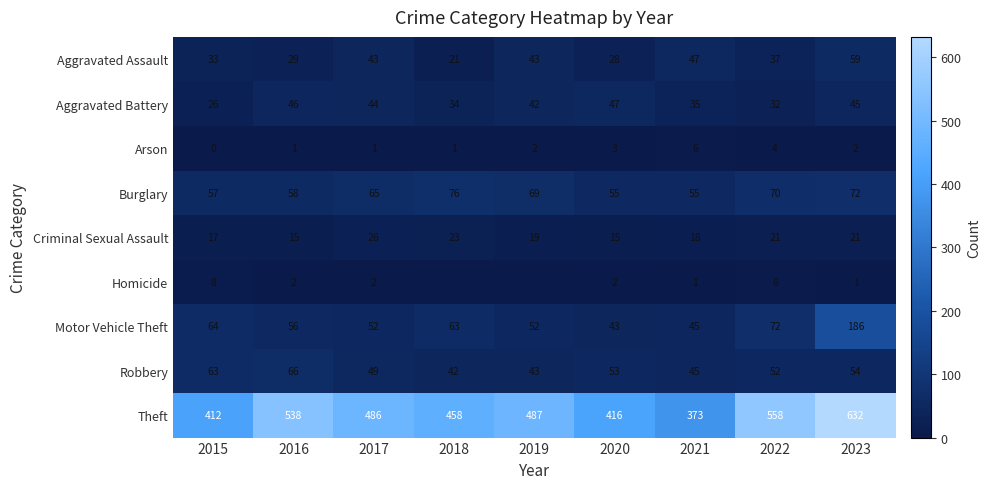

Where does the Aggravated Battery series first go above 42?

2016